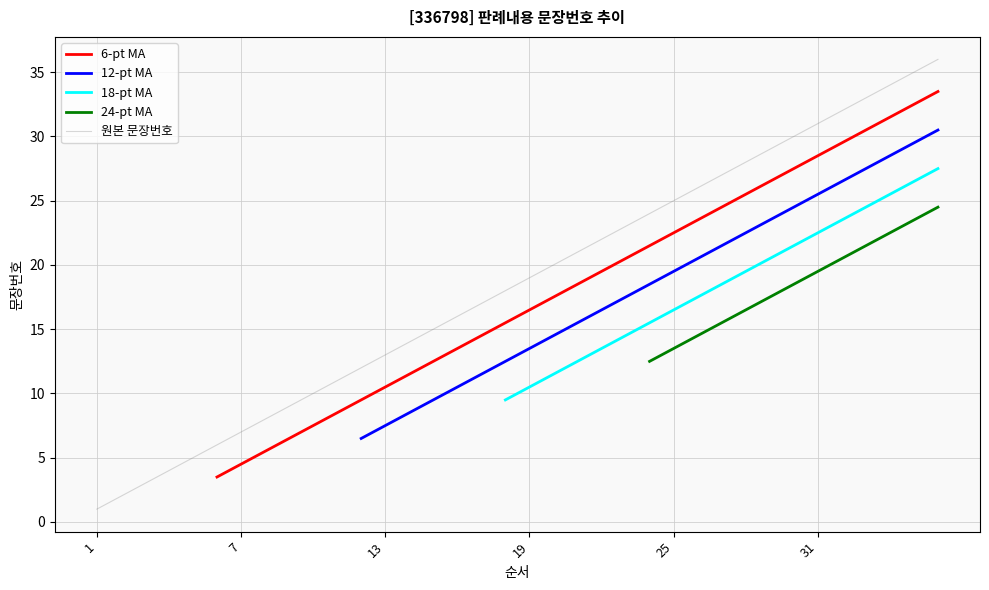

What is the maximum value for 원본 문장번호?

36